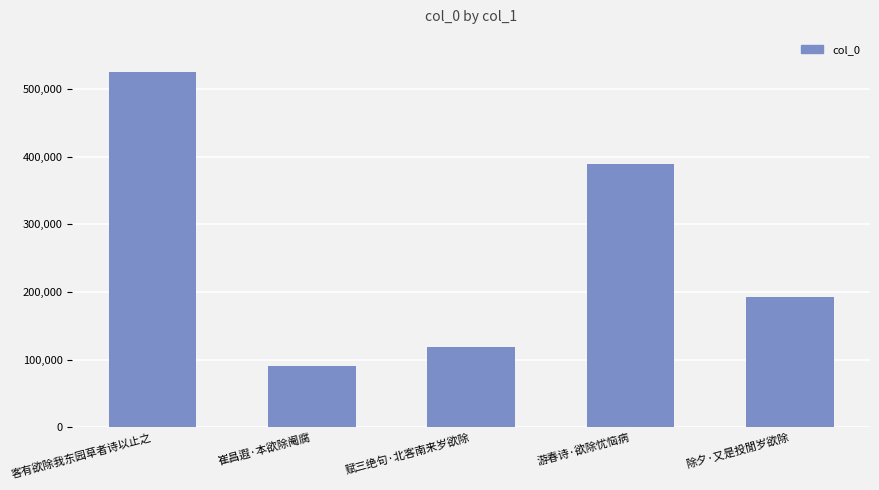

How many bars are there in total?

5